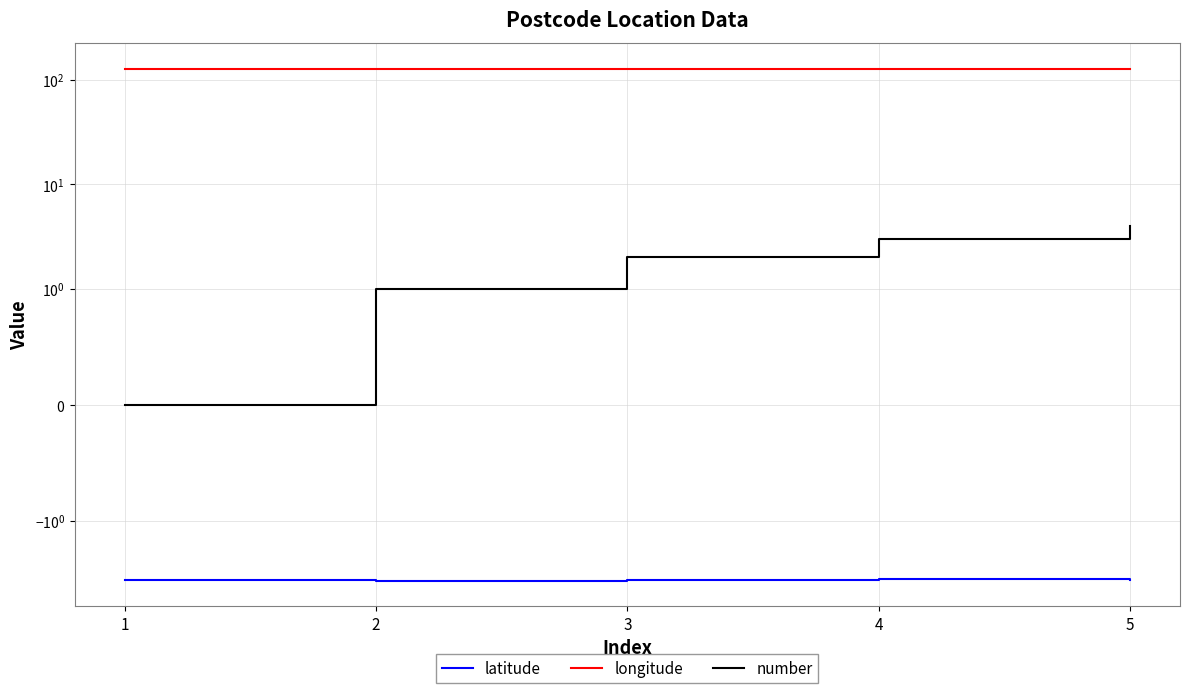

Is this an area chart (filled region under the line)?

No